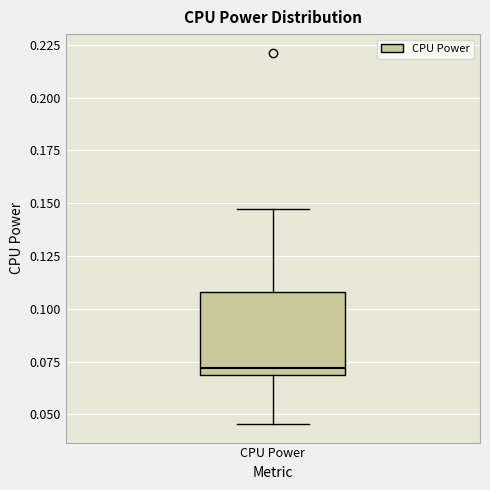

Where is the lower edge of the box for CPU Power on the y-axis? The values are not printed on the chart, so give them approximately, as read against the axis.

0.070